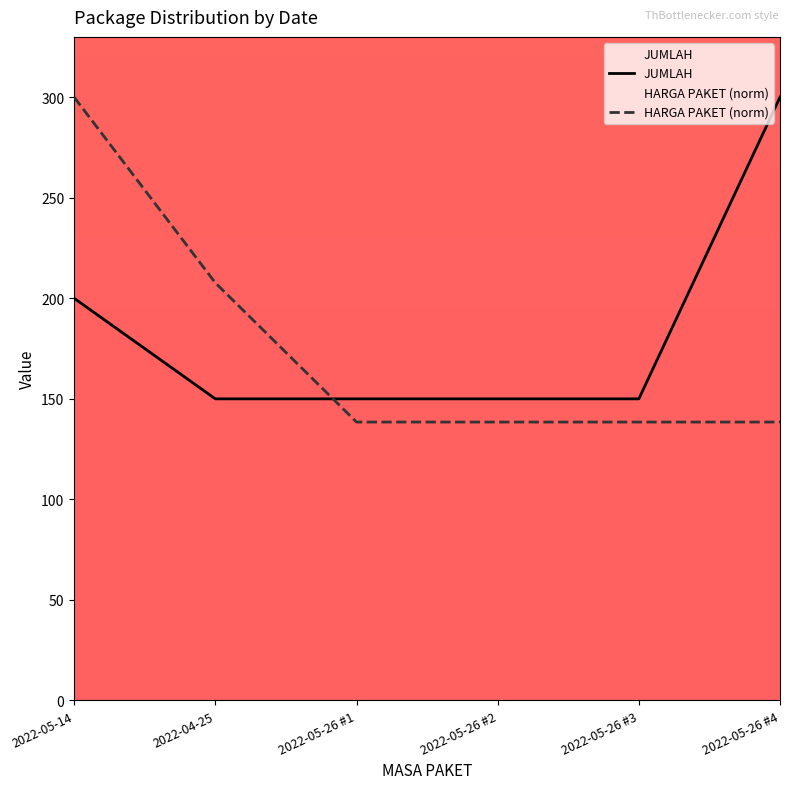

Reading left to right, list all the values displayed in this chart.

JUMLAH: 200.0	150.0	150.0	150.0	150.0	300.0
HARGA PAKET: 300.0	207.7	138.5	138.5	138.5	138.5